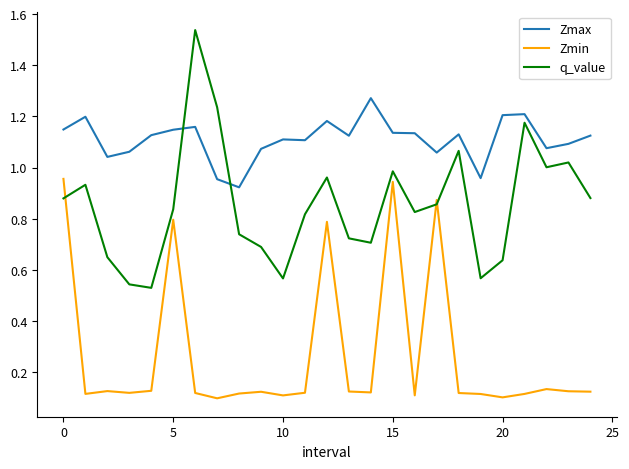

How many times do q_value and Zmax cross each other?

2